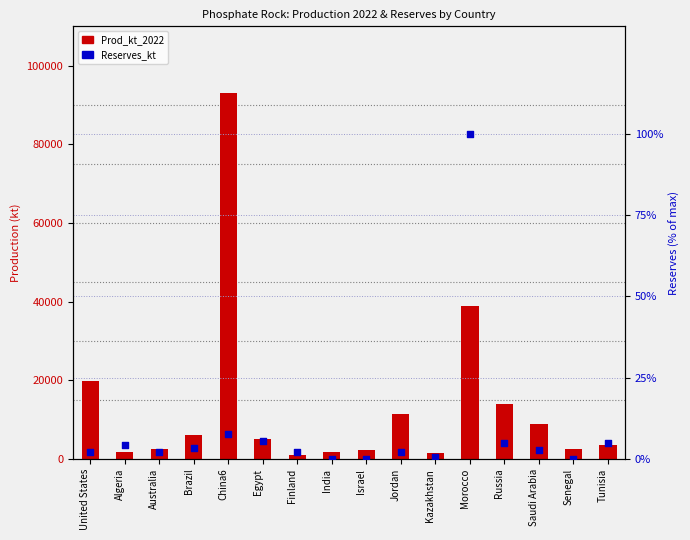

What are all the series names shown in the legend?

Prod_kt_2022, Reserves_kt